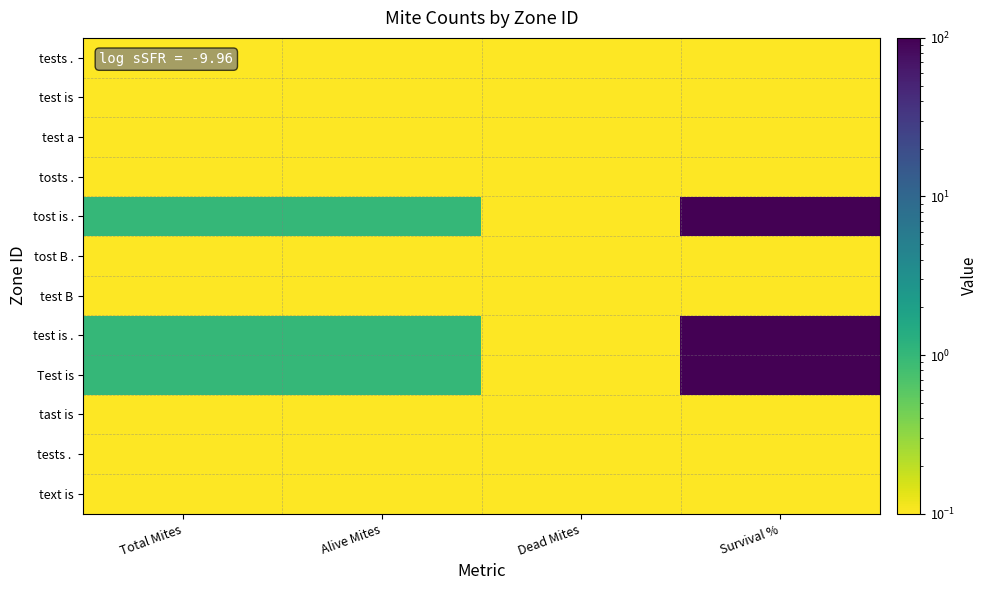

At how many categories does at least one series exceed 39?

1